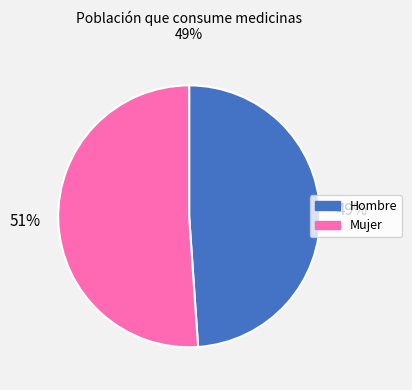

How many slices are in this pie chart?

2